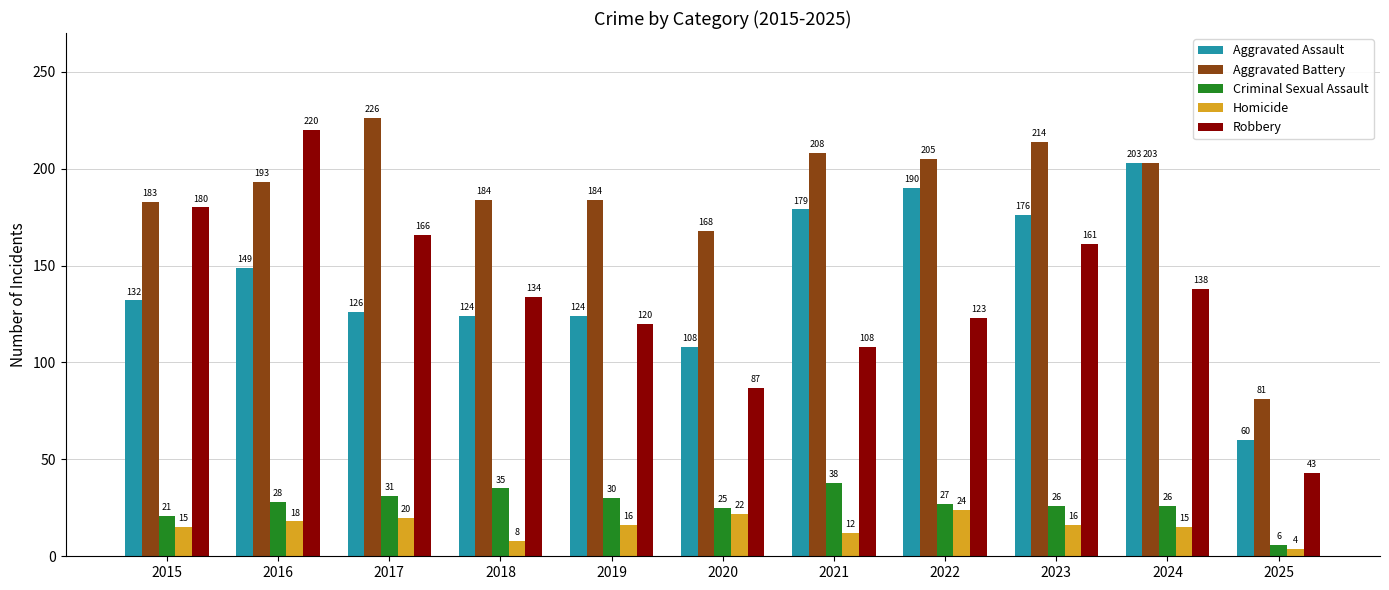

Rank the series at 2017 from highest to lowest value.

Aggravated Battery, Robbery, Aggravated Assault, Criminal Sexual Assault, Homicide